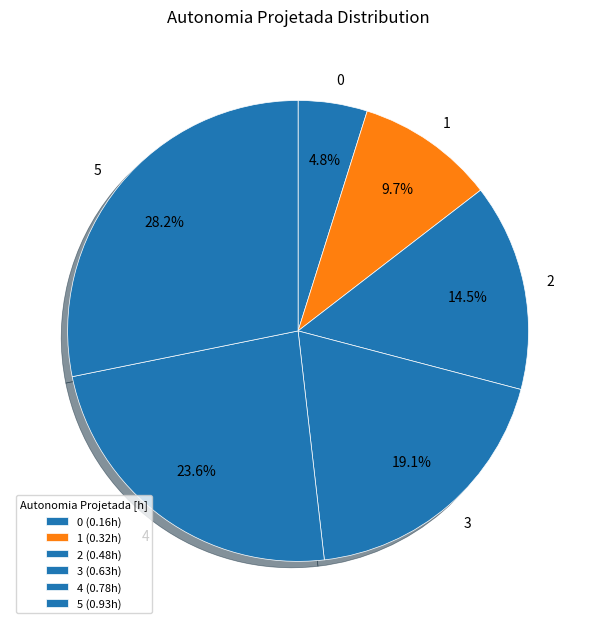

What percentage is NOT represented by 3?

80.9%